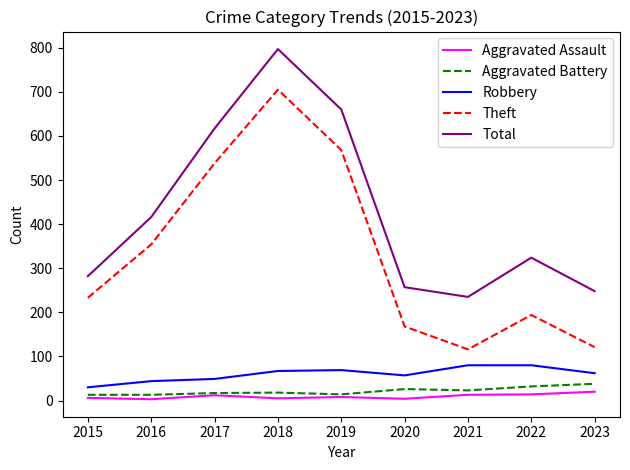

What is the minimum value for Total?

235